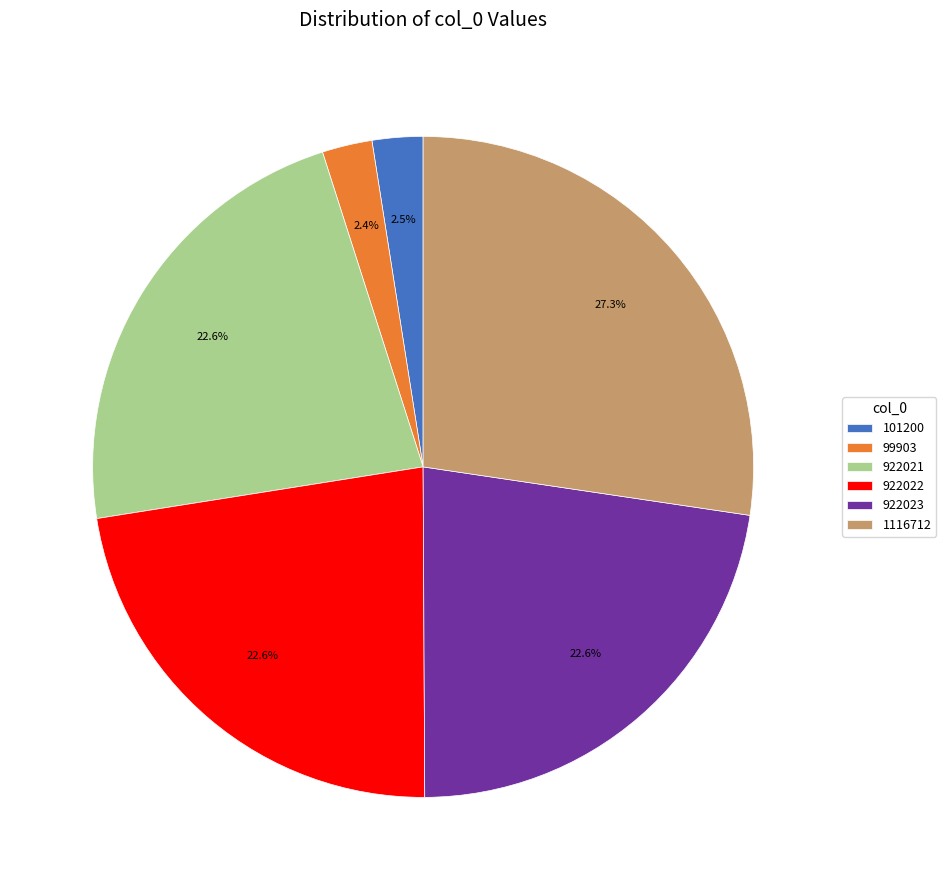

Does any single category account for the majority?

No